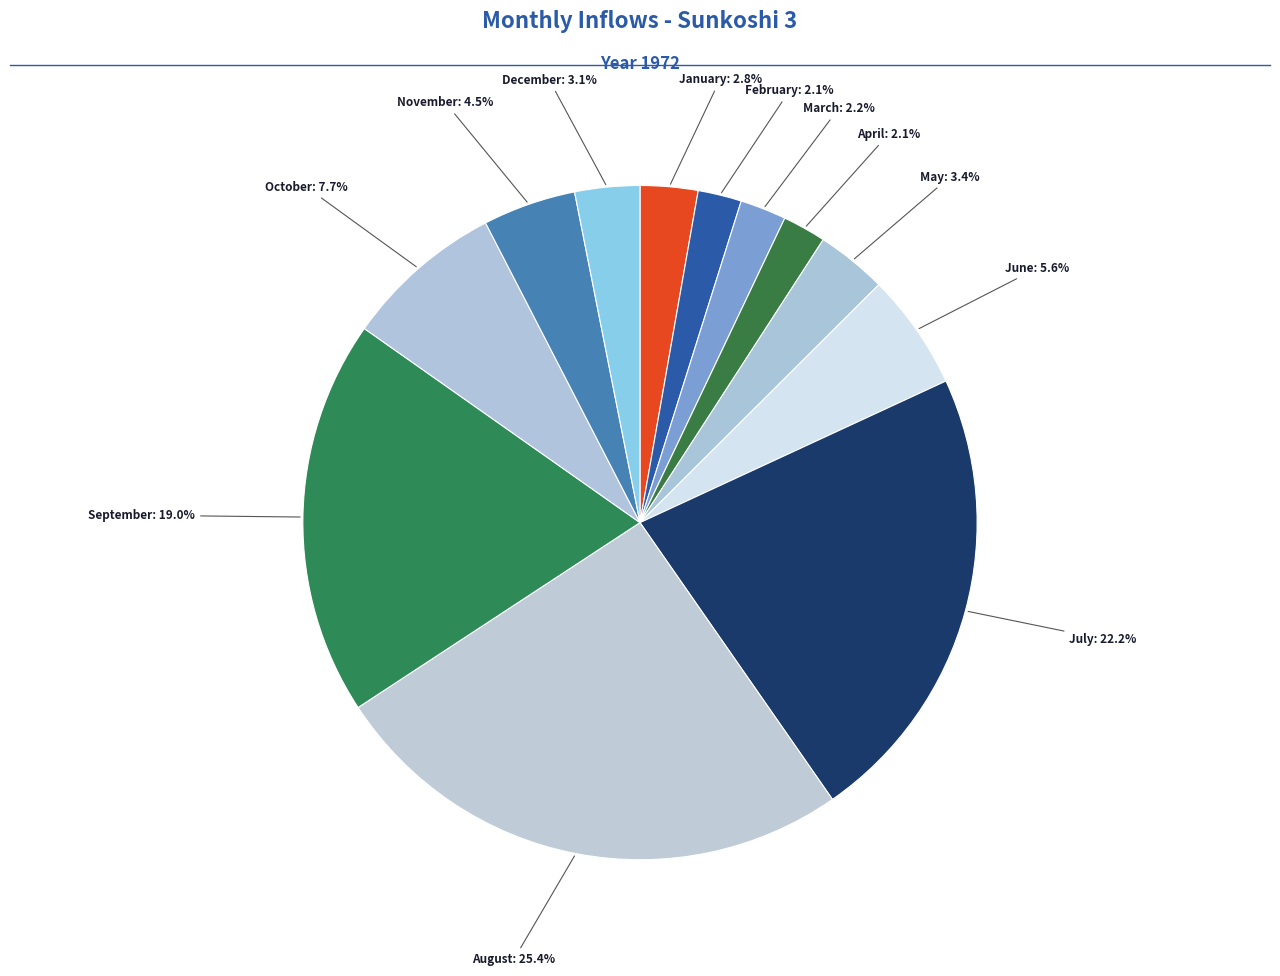

Rank the categories by value from highest to lowest.

August, July, September, October, June, November, May, December, January, March, February, April